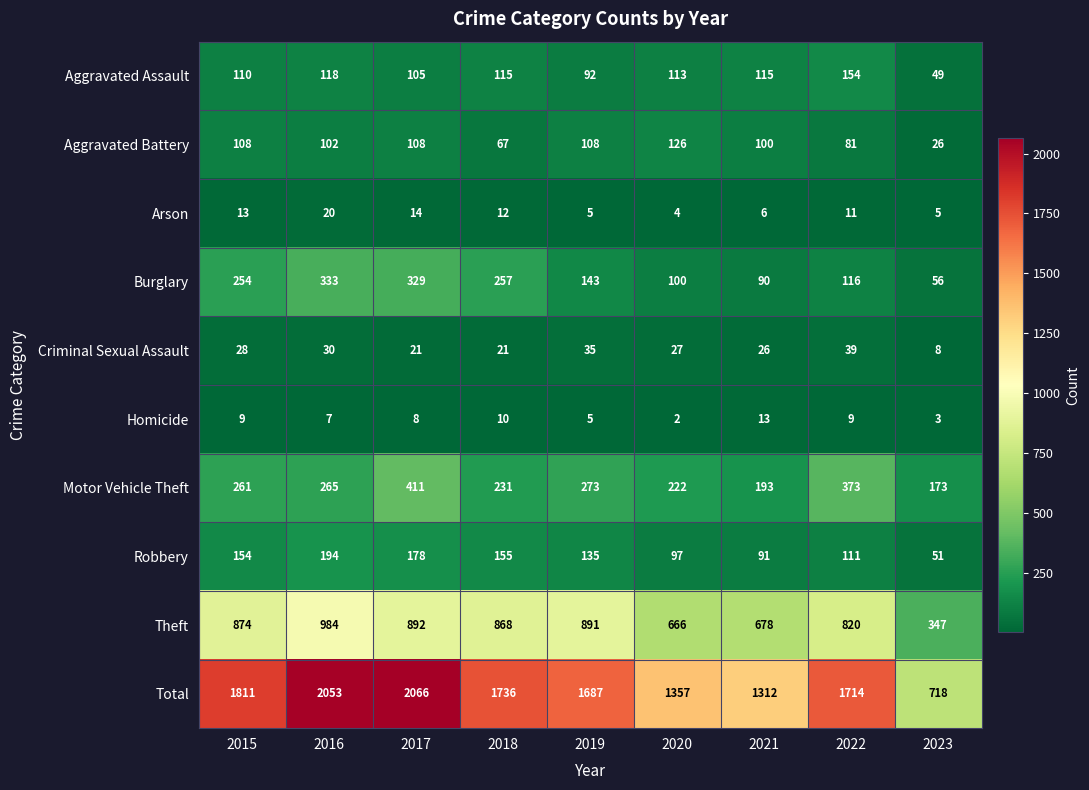

What value does the Theft series have at 2020, to the nearest 50?

650